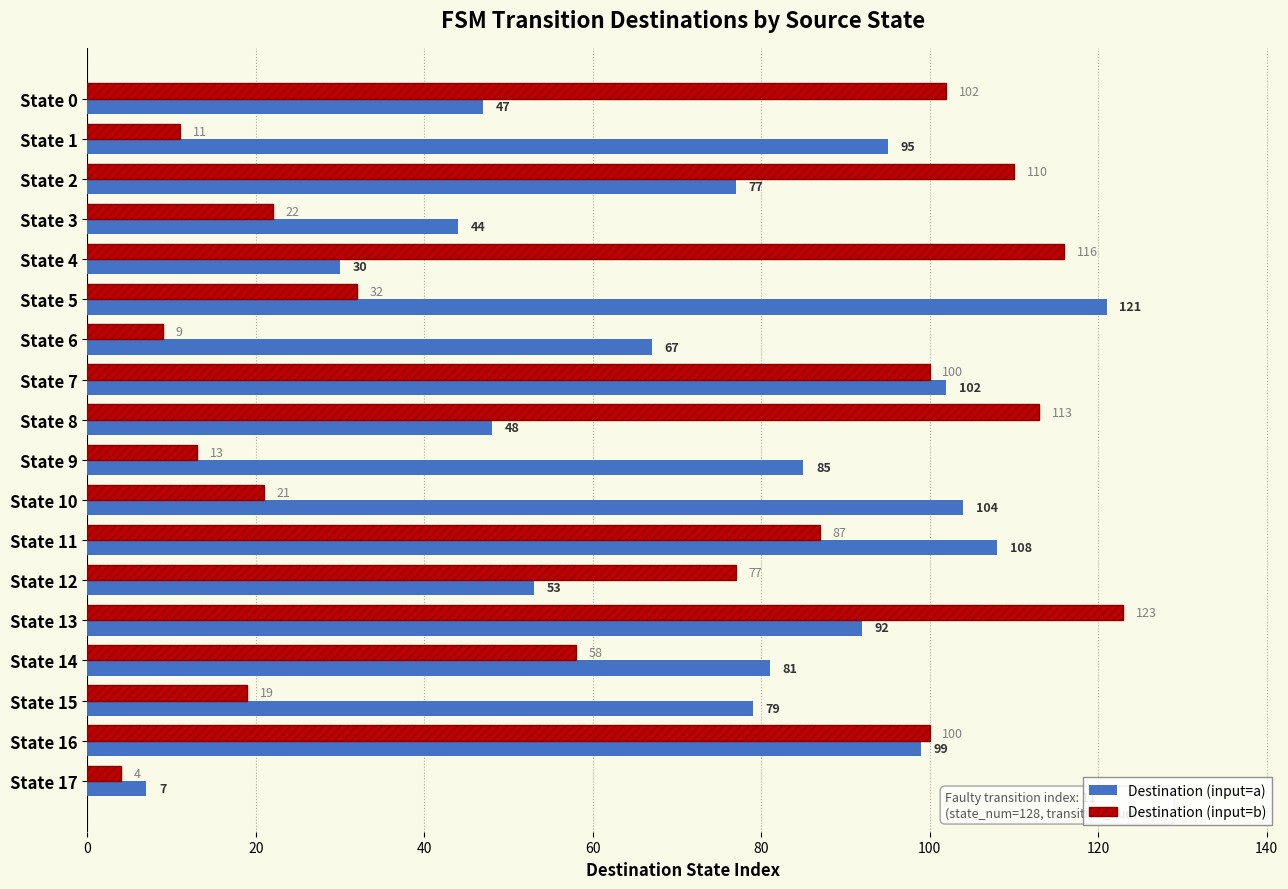

How many data points in Destination (input=a) are less than 81?

9